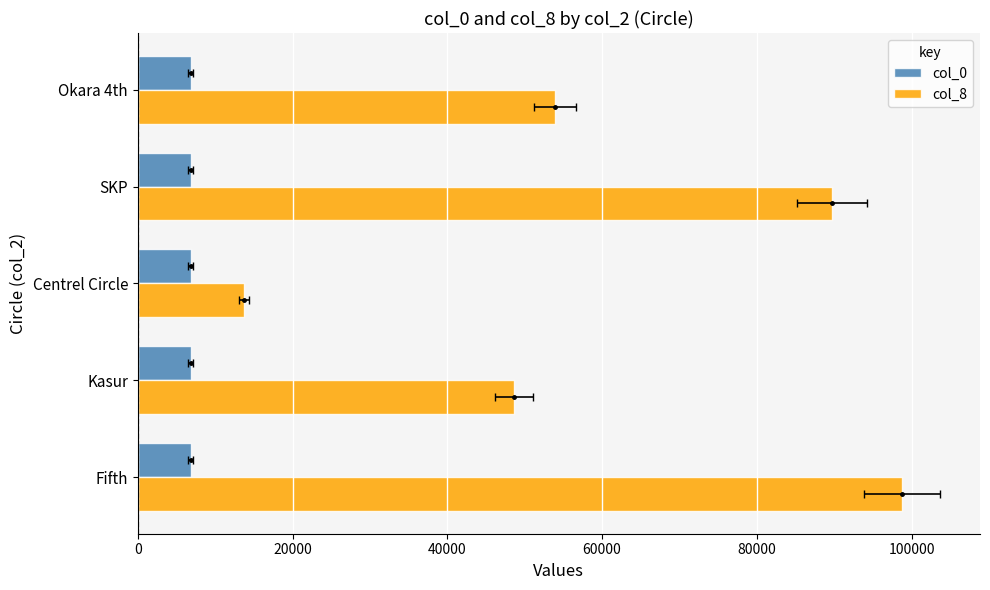

Is the value of col_8 at SKP greater than the value of col_0 at SKP?

Yes